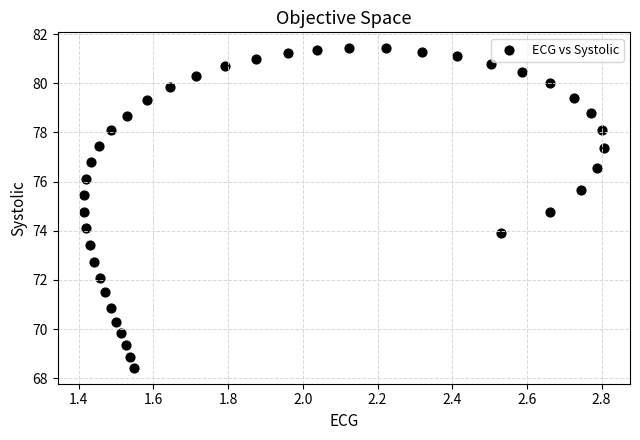

What is the range of X values (max minus min)?

1.4